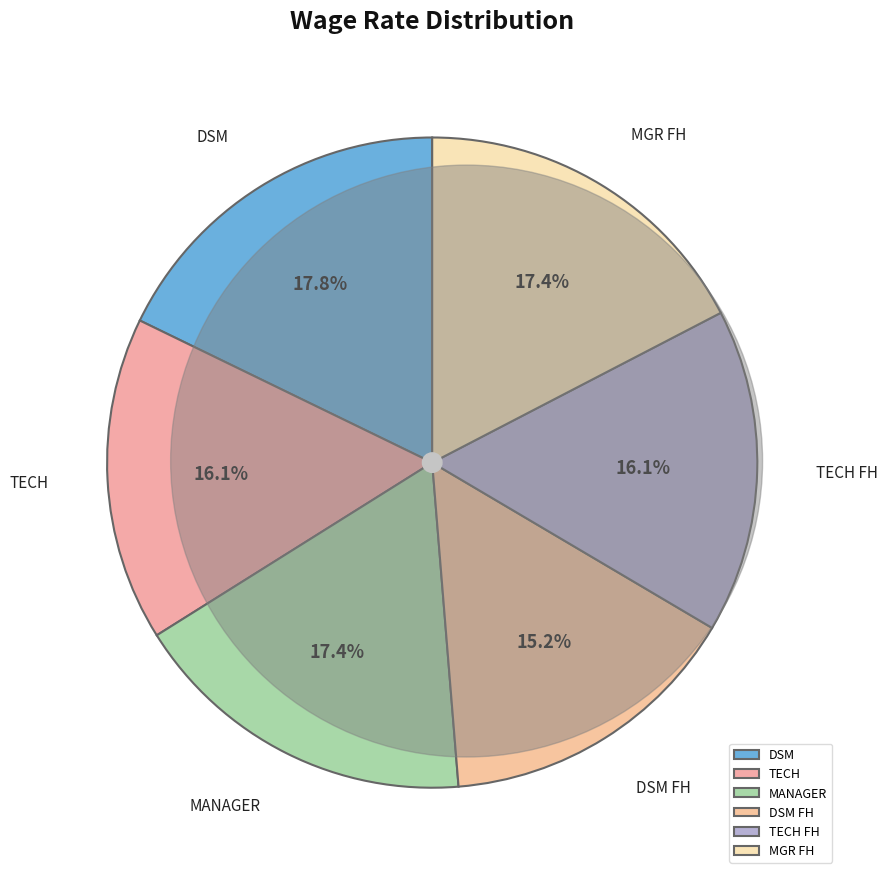

What is the ratio of the value at TECH FH to the value at DSM?

0.9